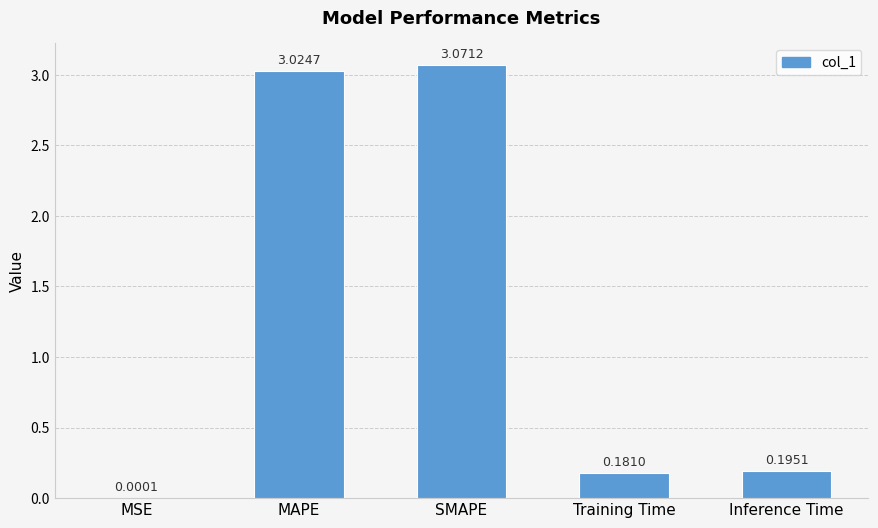

What is the sum of the values at Training Time and MAPE?

3.2